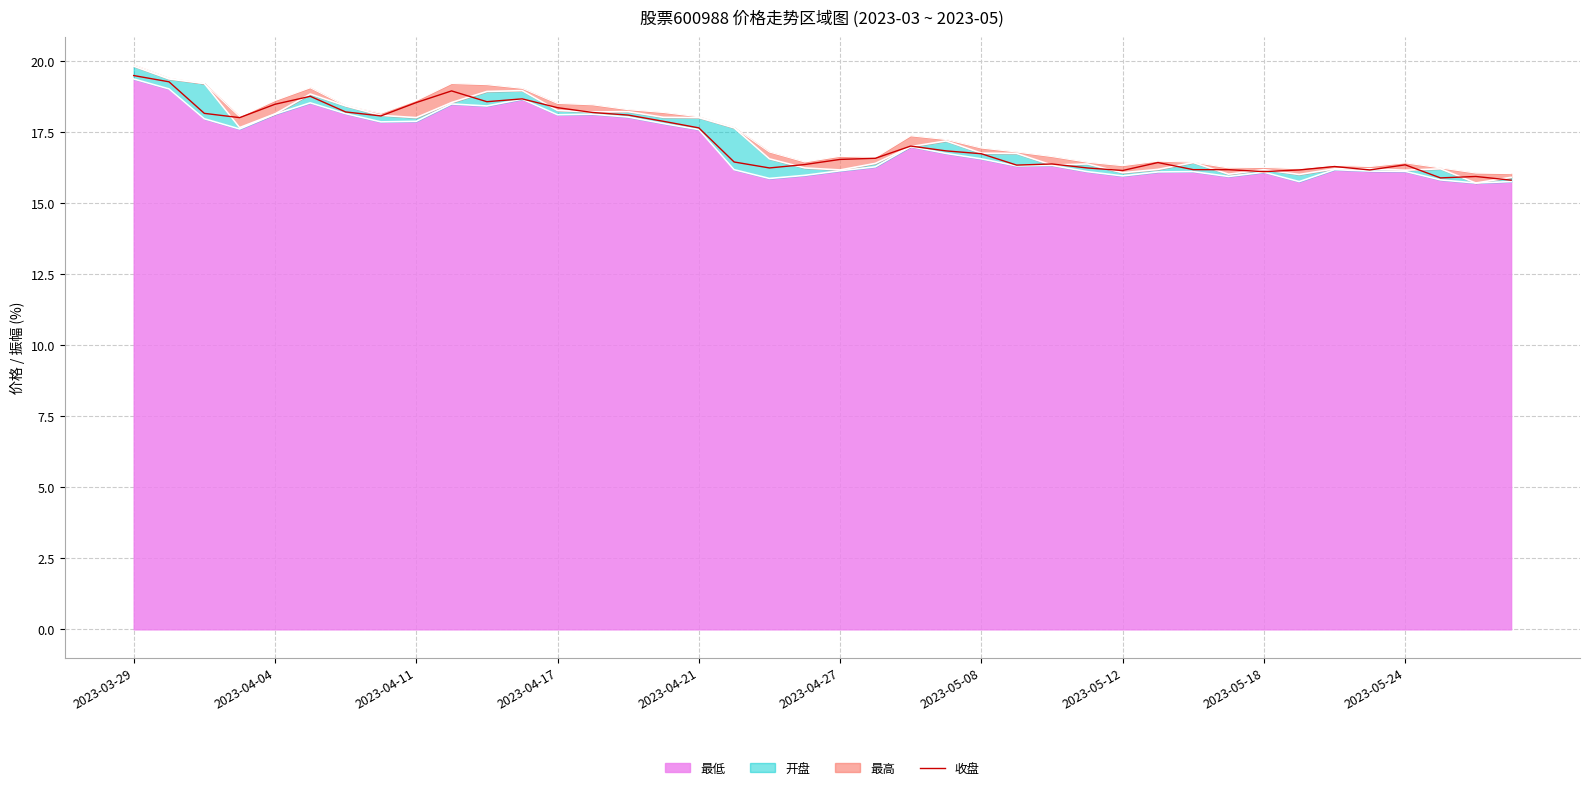

How many points are lower than both their immediate neighbors (excluding endpoints)?

9